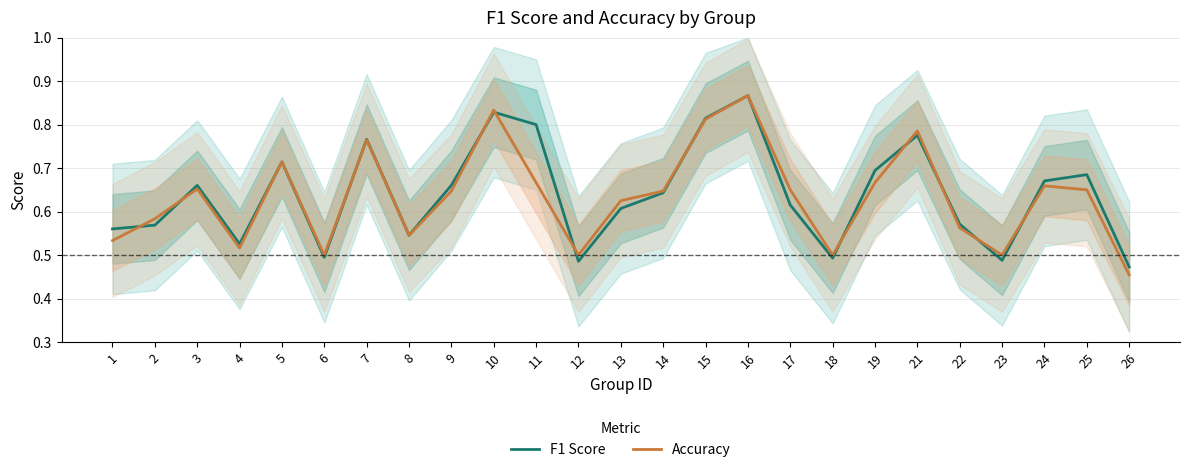

At how many categories does at least one series exceed 0?

25